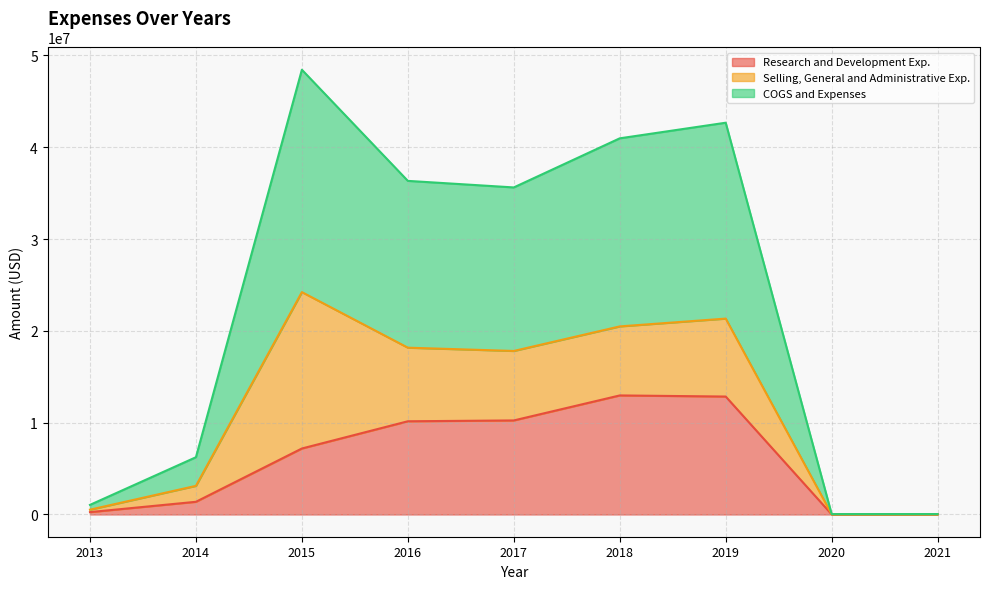

Where is the first local maximum for COGS and Expenses?

2015